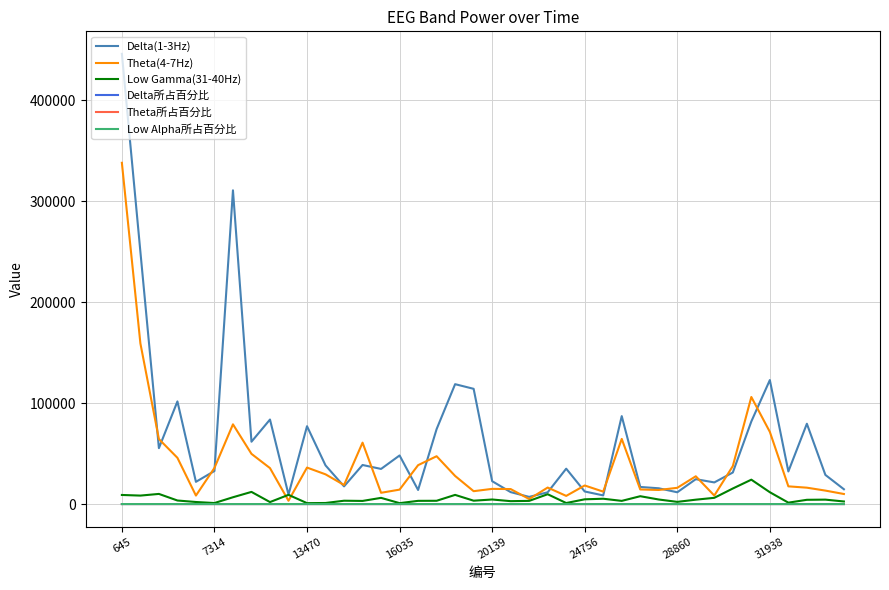

How many lines are shown in the chart?

6